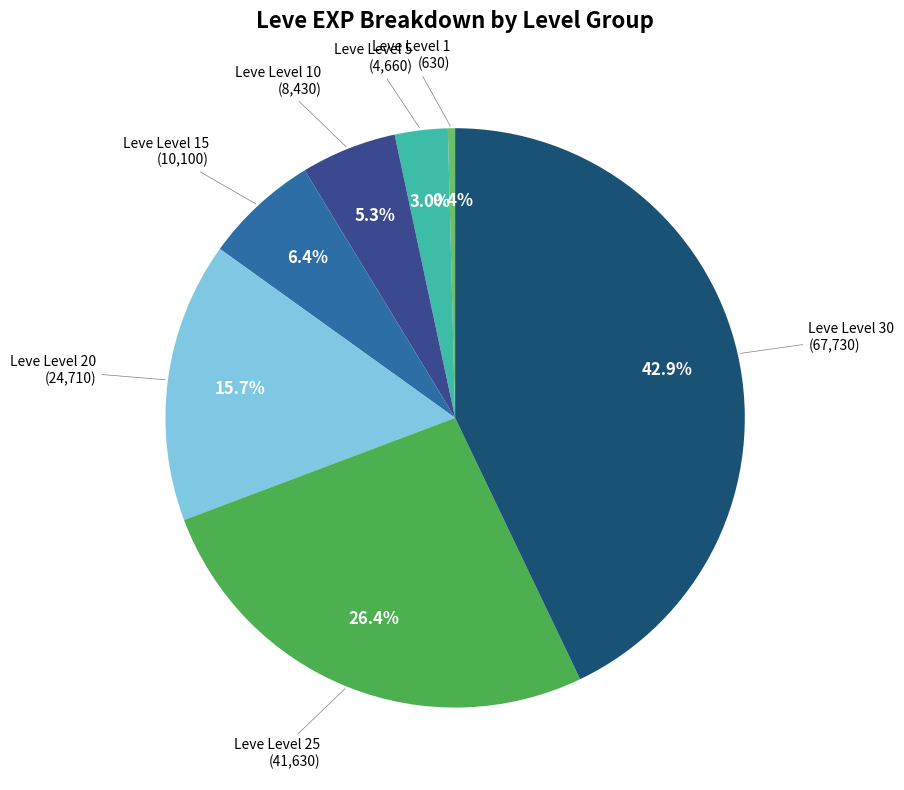

Count the number of slices in the pie.

7